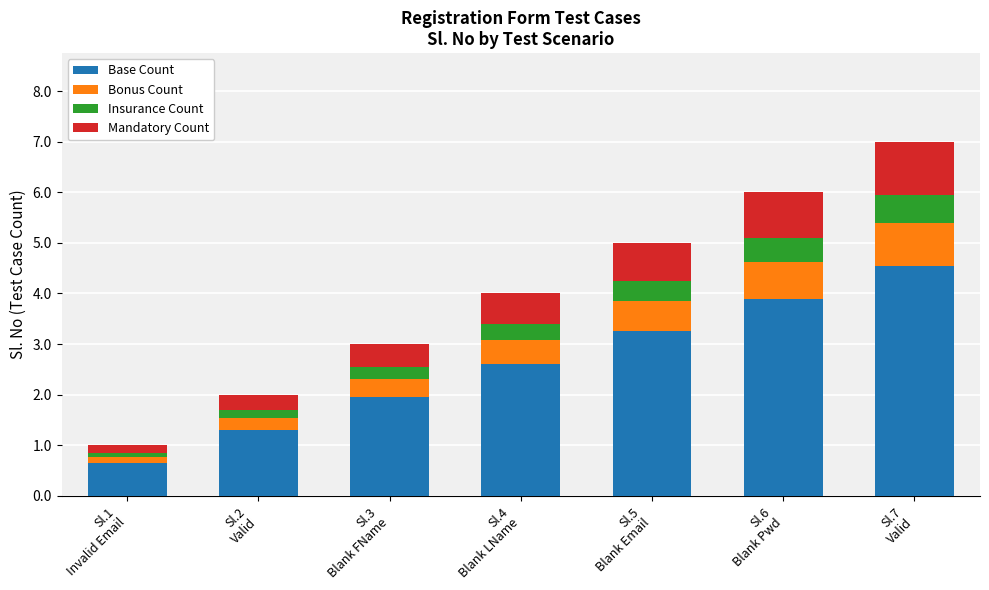

What is the minimum value for Base Count?

0.7